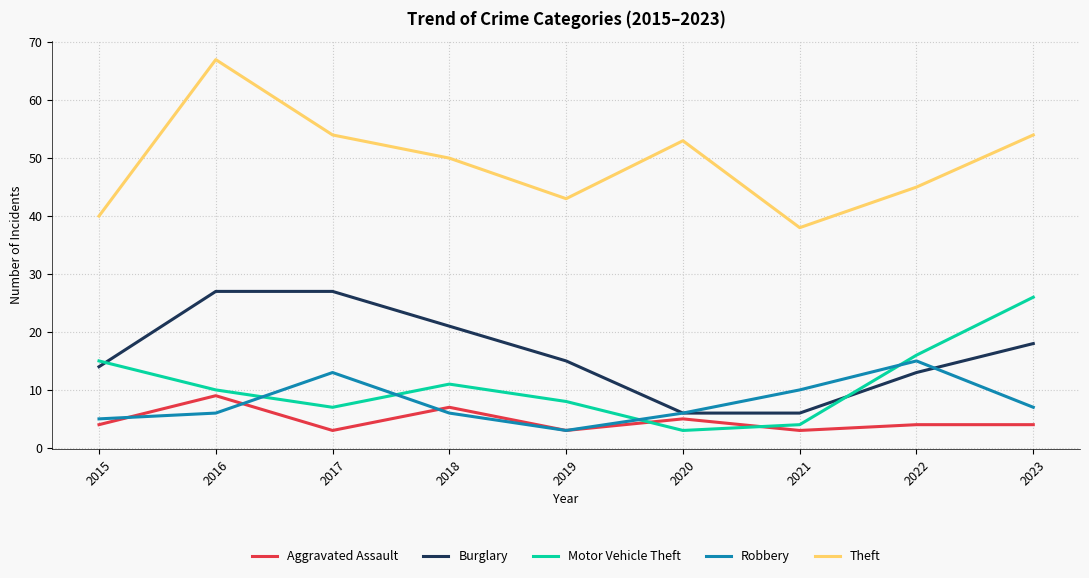

Read the Motor Vehicle Theft value at 2016, to the nearest 10.

10